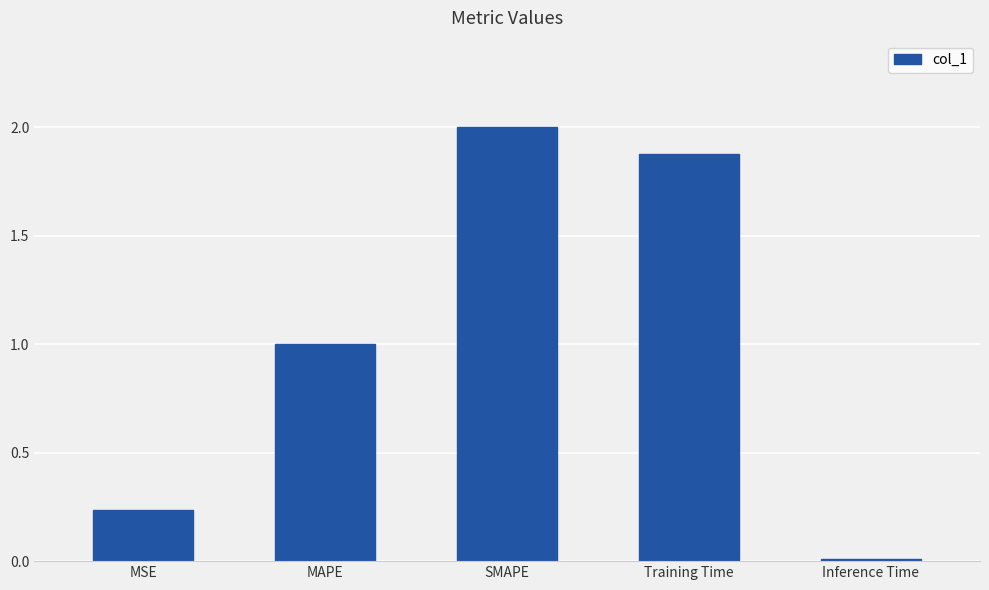

What is the greatest value displayed?

2.0